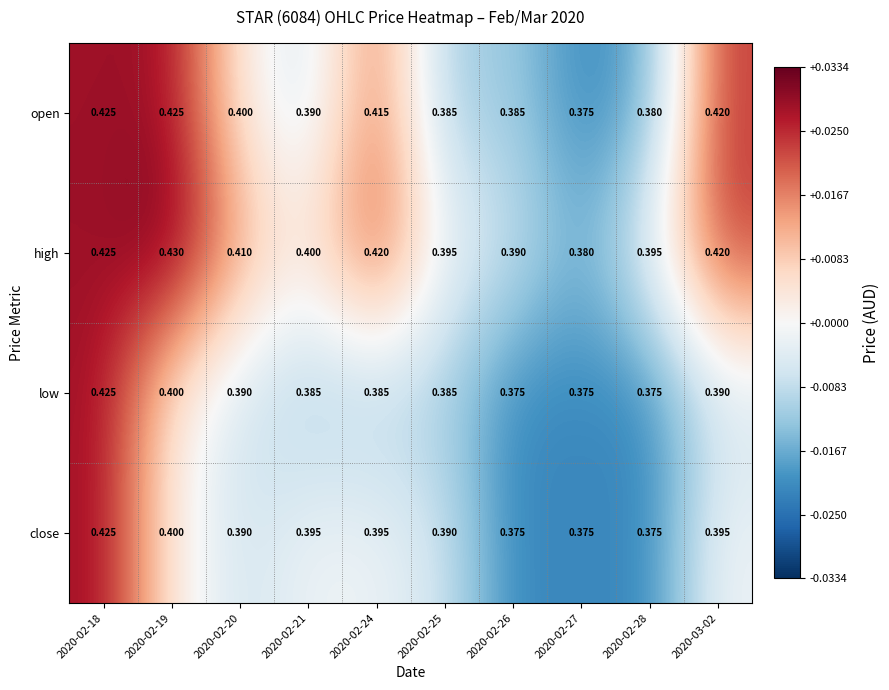

Rank the series by their average value, from lowest to highest.

low, close, open, high